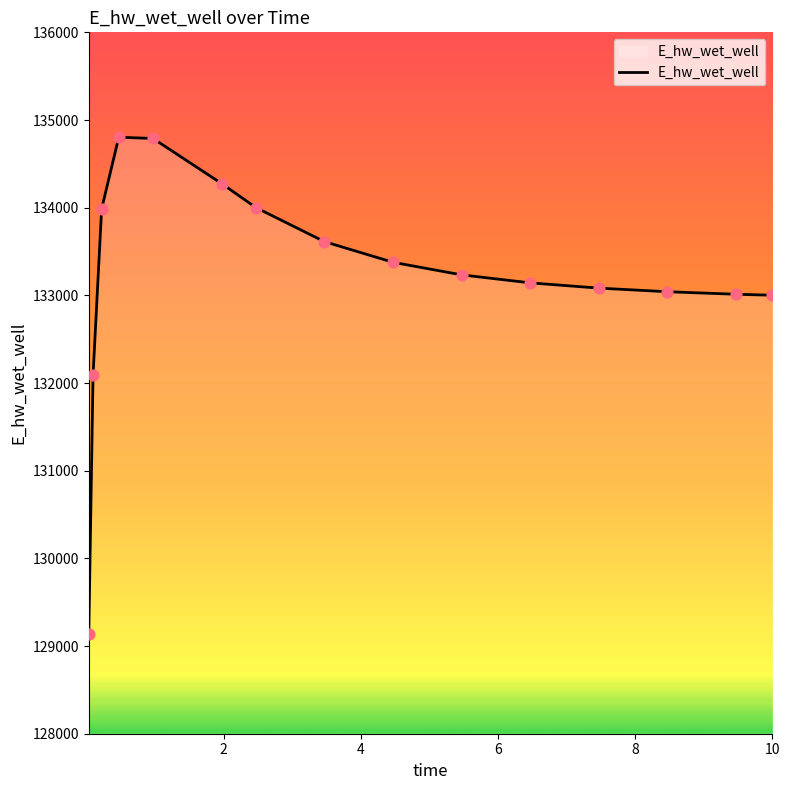

What is the minimum value shown in the chart?

129135.6